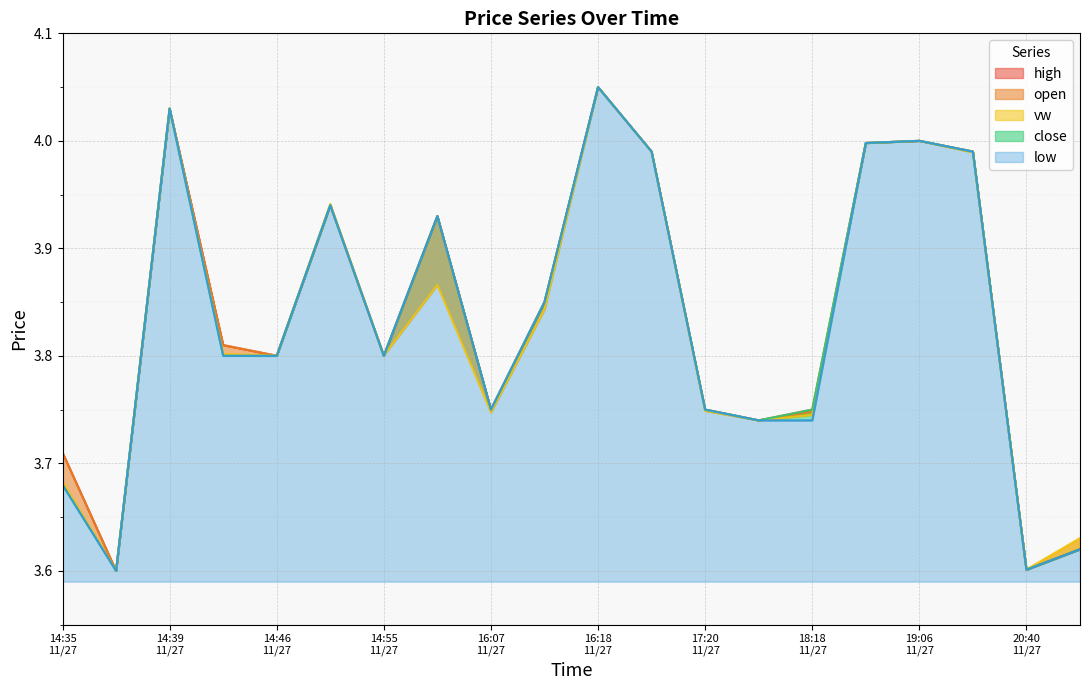

Is the value of vw at 19:06 11/27 greater than the value of high at 18:18 11/27?

Yes